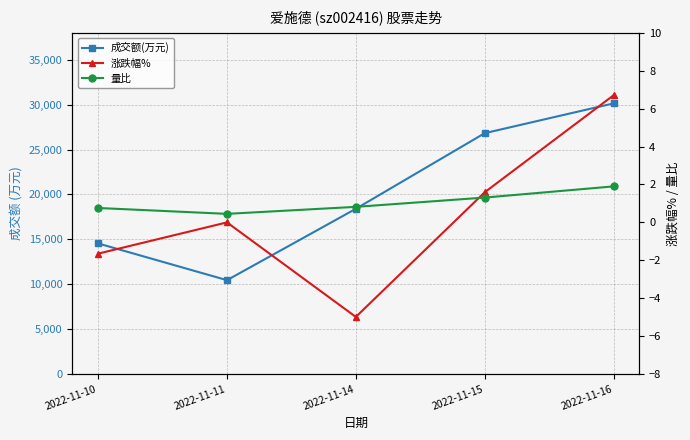

Reading left to right, list all the values displayed in this chart.

成交额(万元): 2022-11-10=14543.0	2022-11-11=10450.0	2022-11-14=18403.0	2022-11-15=26830.0	2022-11-16=30150.0
涨跌幅%: 2022-11-10=-1.6	2022-11-11=0.0	2022-11-14=-5.0	2022-11-15=1.6	2022-11-16=6.7
量比: 2022-11-10=0.8	2022-11-11=0.5	2022-11-14=0.8	2022-11-15=1.3	2022-11-16=1.9